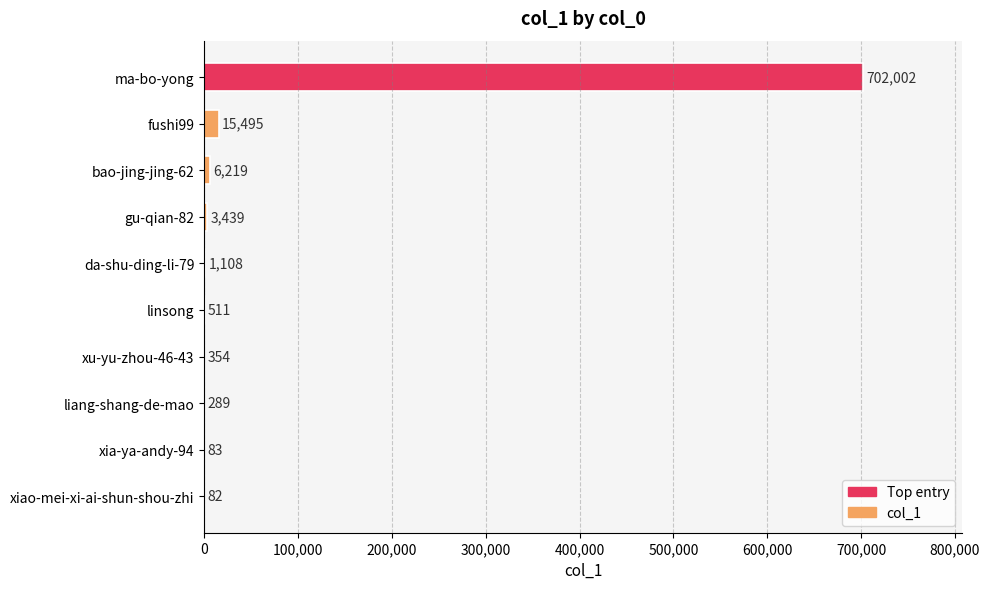

True or false: the data shows 6219 at bao-jing-jing-62.

True